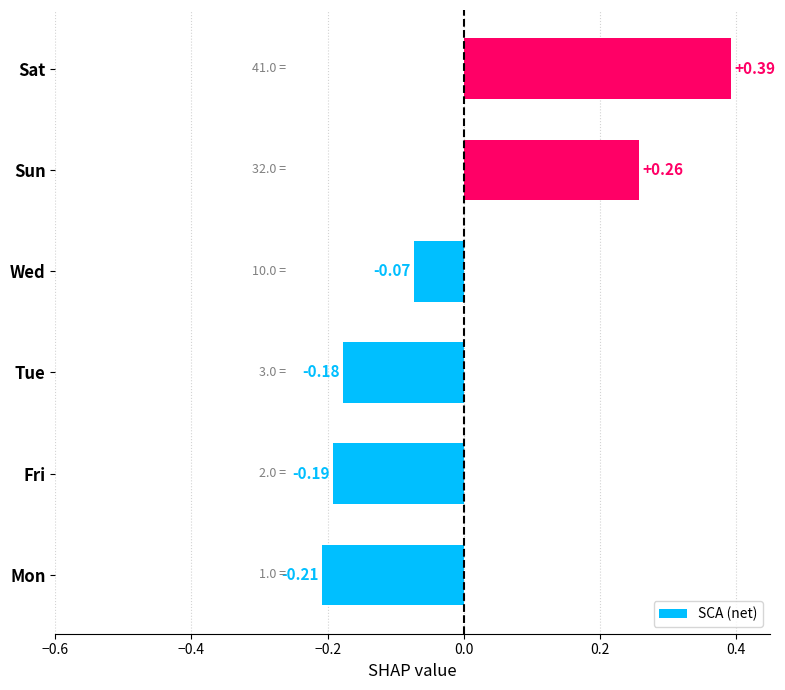

Where is the data nearest to the value 0?

Wed